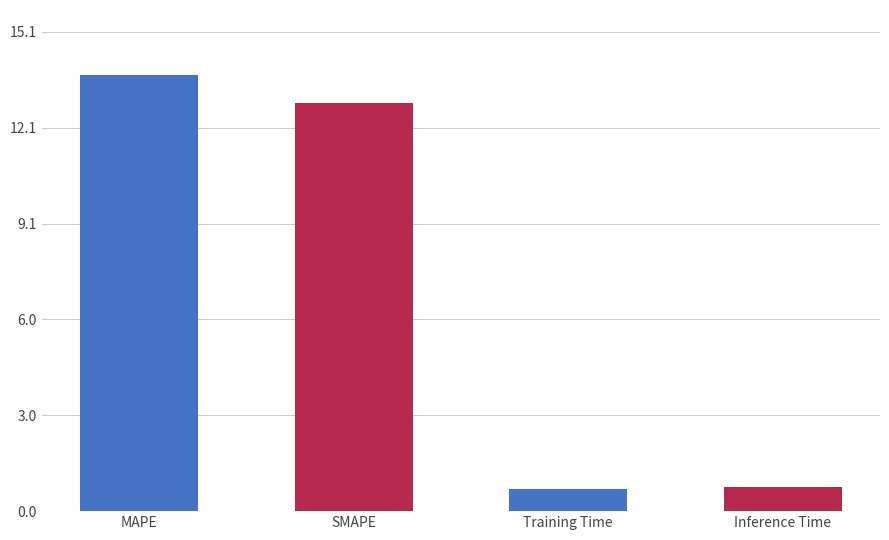

How many series are shown in this chart?

1